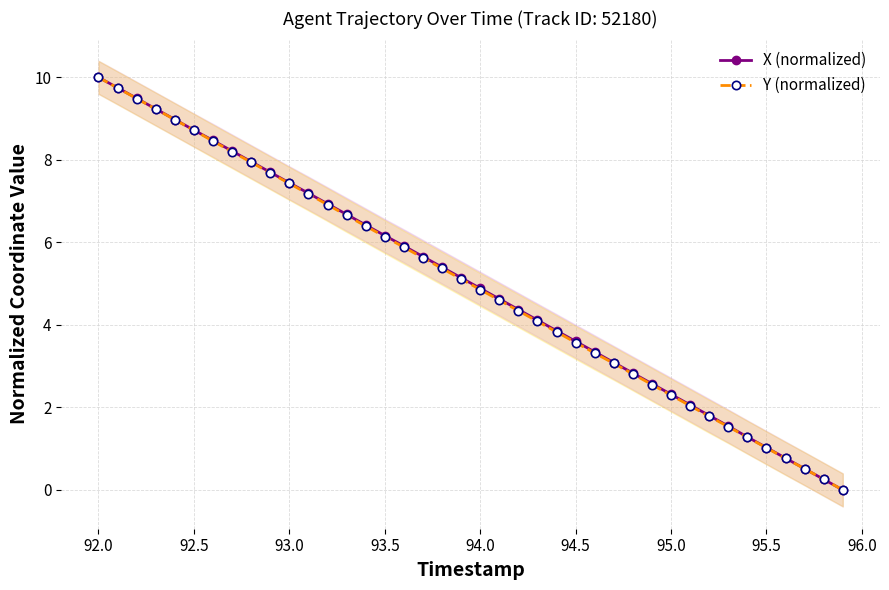

True or false: X (normalized) has more than 0 points higher than both neighbors.

False